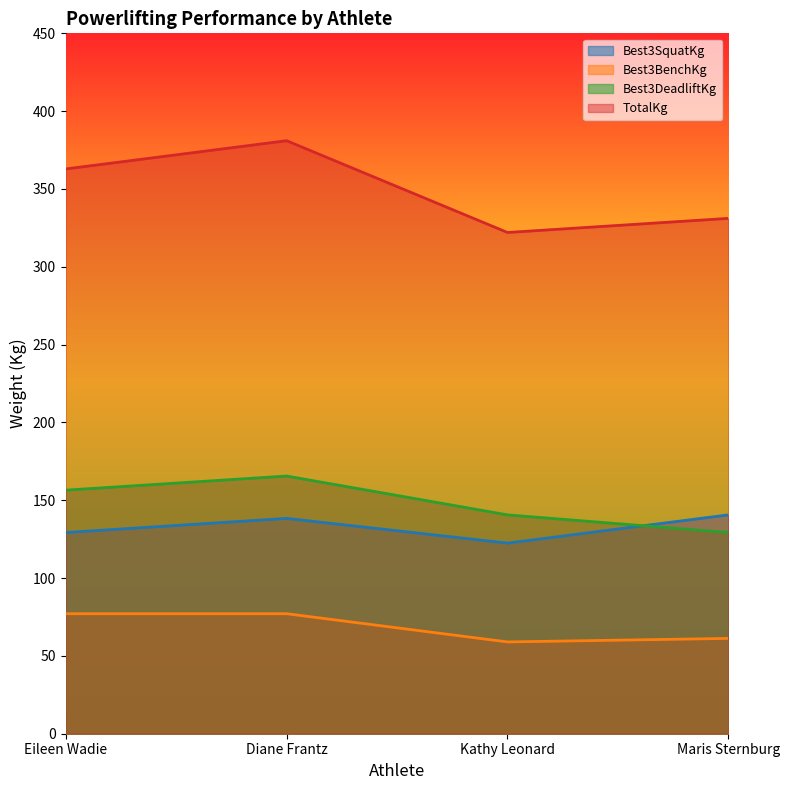

What is the total value across all series at Eileen Wadie?

725.7